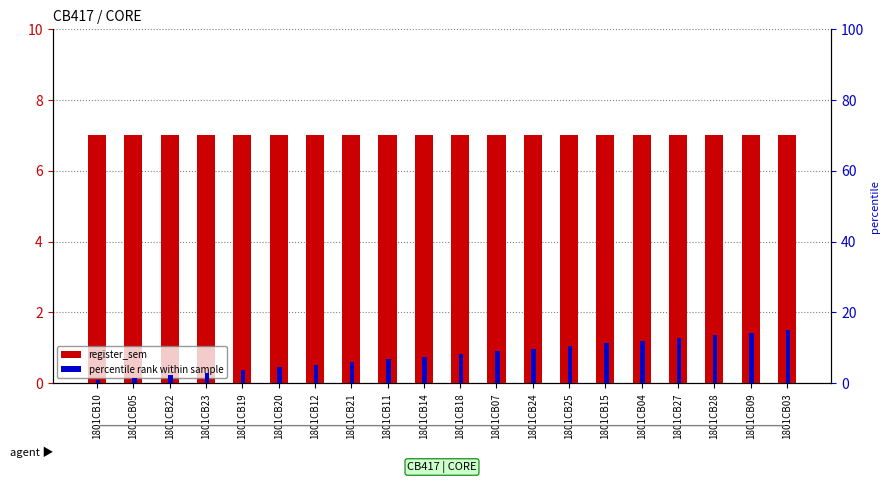

Reading left to right, what are all the values shown in this chart?

register_sem: 7.0	7.0	7.0	7.0	7.0	7.0	7.0	7.0	7.0	7.0	7.0	7.0	7.0	7.0	7.0	7.0	7.0	7.0	7.0	7.0
percentile rank within sample: 0.8	1.5	2.2	3.0	3.8	4.5	5.2	6.0	6.8	7.5	8.2	9.0	9.8	10.5	11.2	12.0	12.8	13.5	14.2	15.0